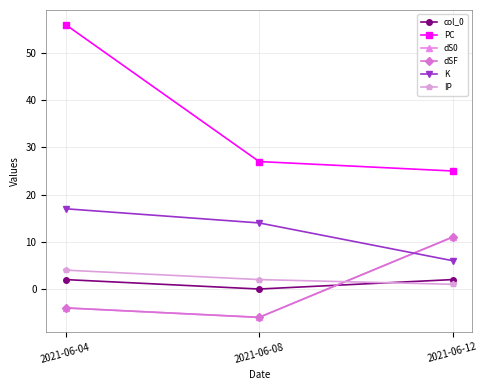

Is this an area chart (filled region under the line)?

No